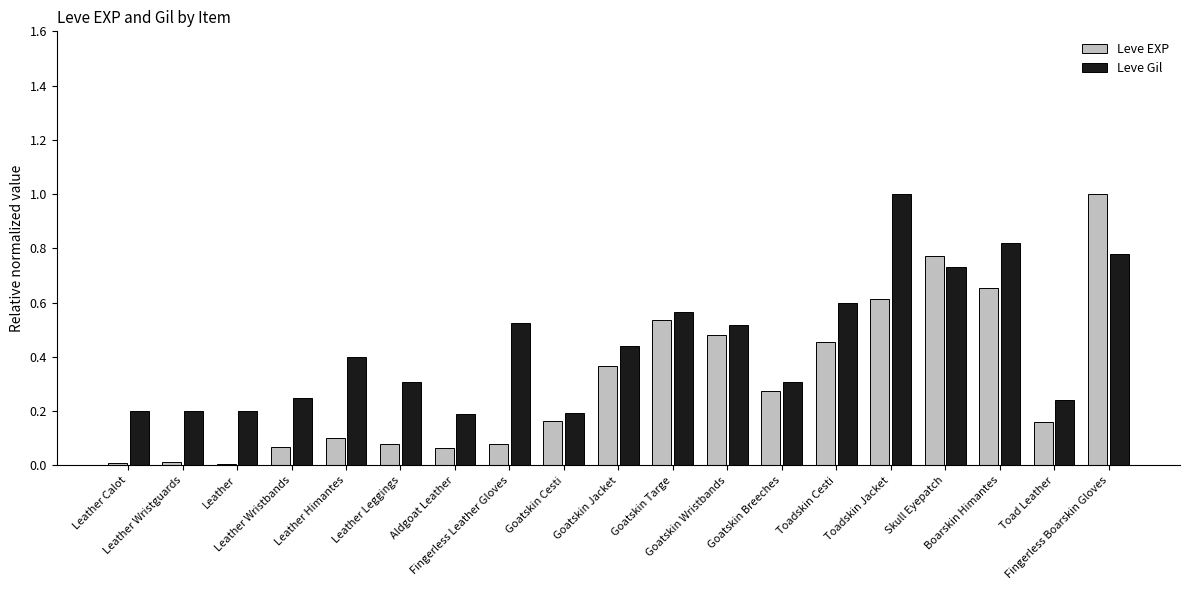

Which series has the widest spread of values?

Leve EXP